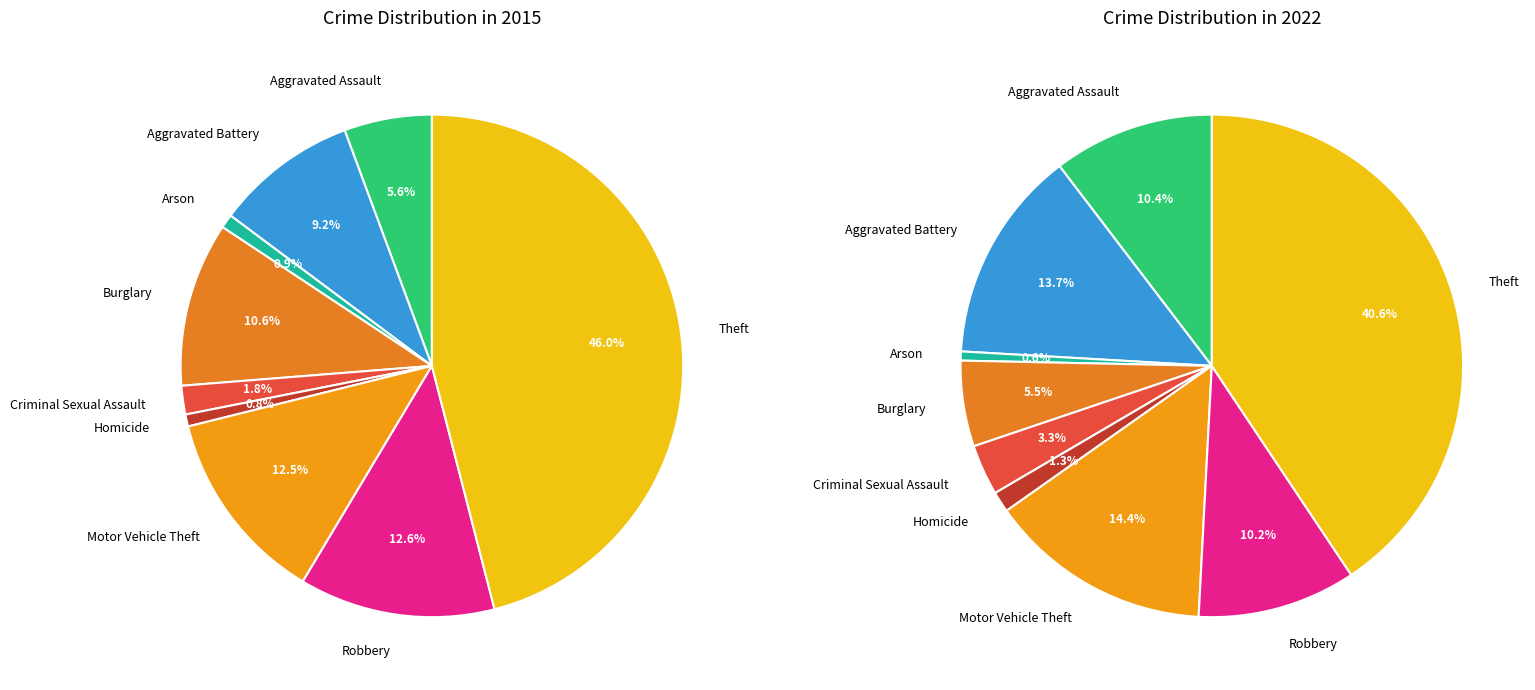

Is there any slice that represents more than half of the pie?

No